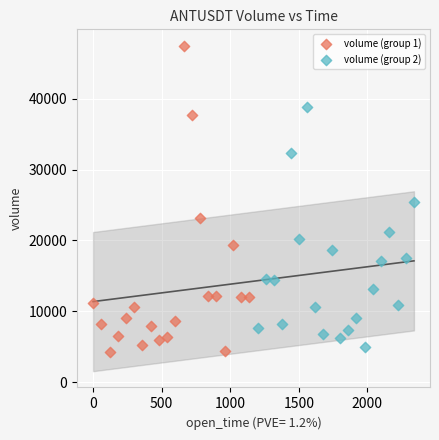

What are all the series names shown in the legend?

volume (group 1), volume (group 2)